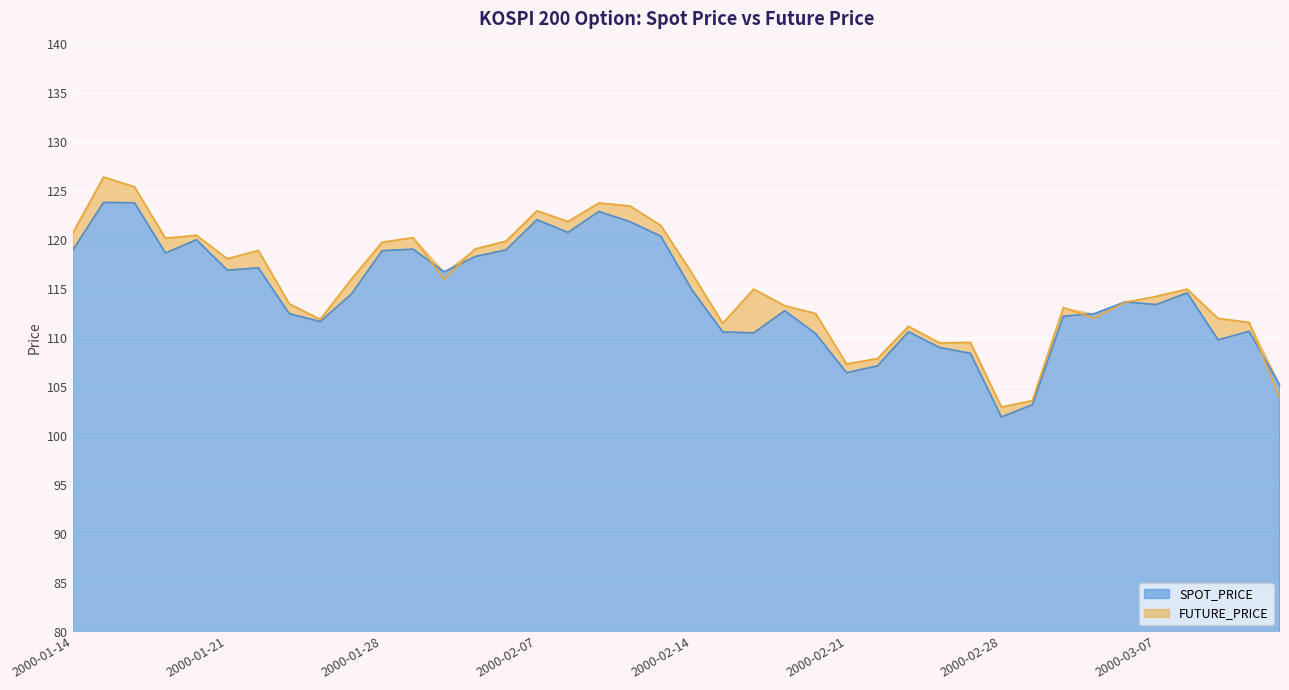

What is the difference between the highest and lowest values at 2000-03-03?

0.5